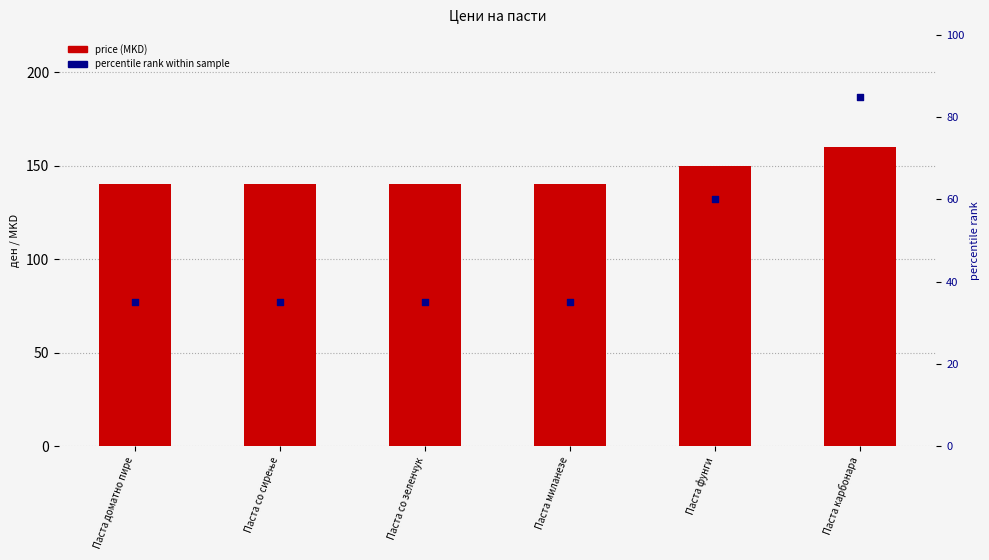

Which series has the largest Y range (max minus min)?

percentile rank